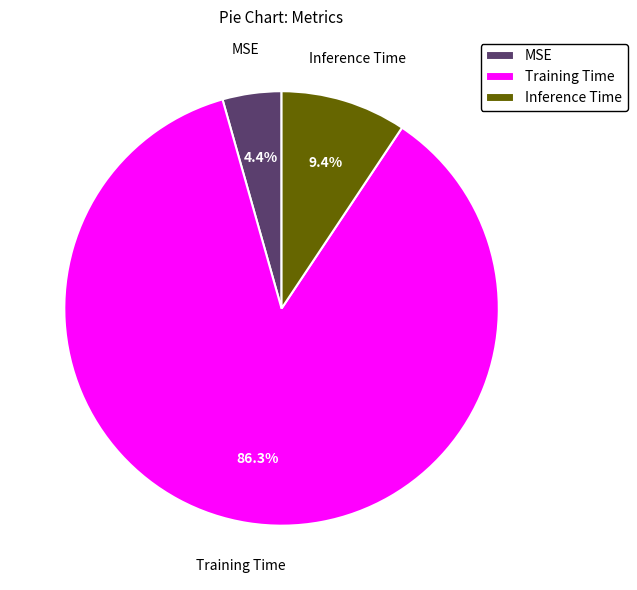

Combined, do Training Time and Inference Time account for over 50%?

Yes